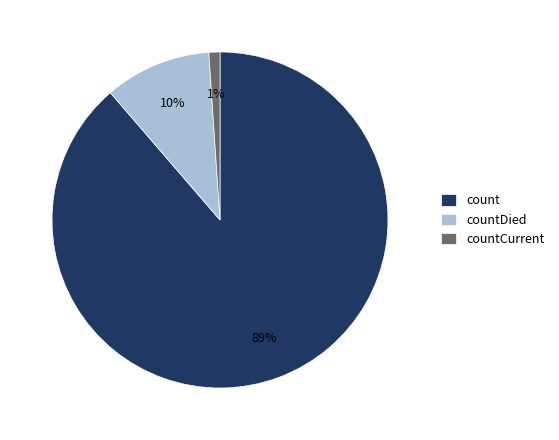

What is the largest slice in the pie chart?

count